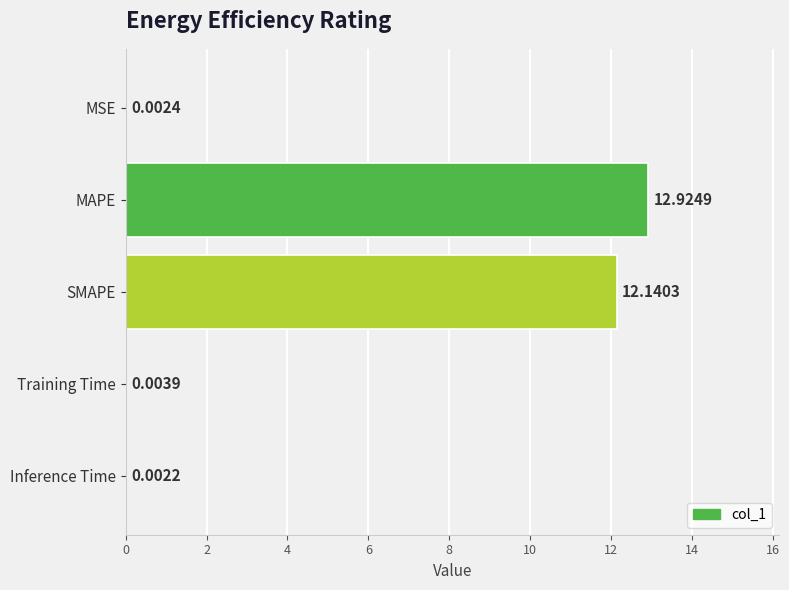

Between SMAPE and MAPE, which is larger?

MAPE